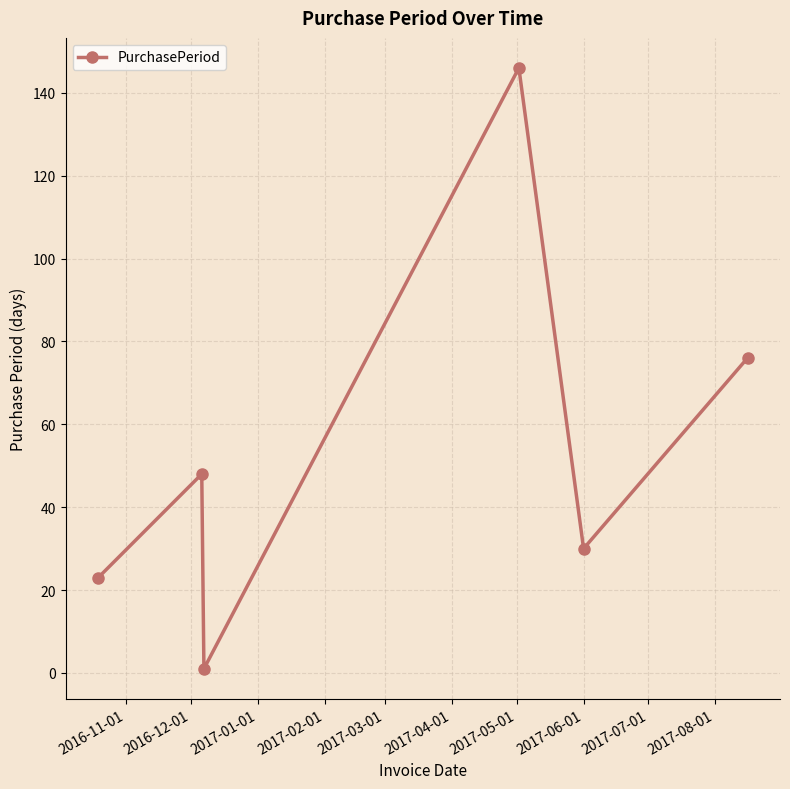

What is the value of the 4th point from the left?

146